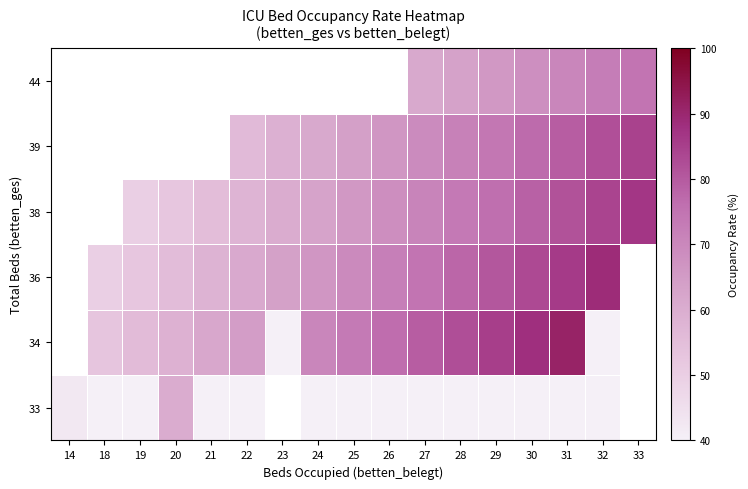

Count the number of categories in the chart.

17